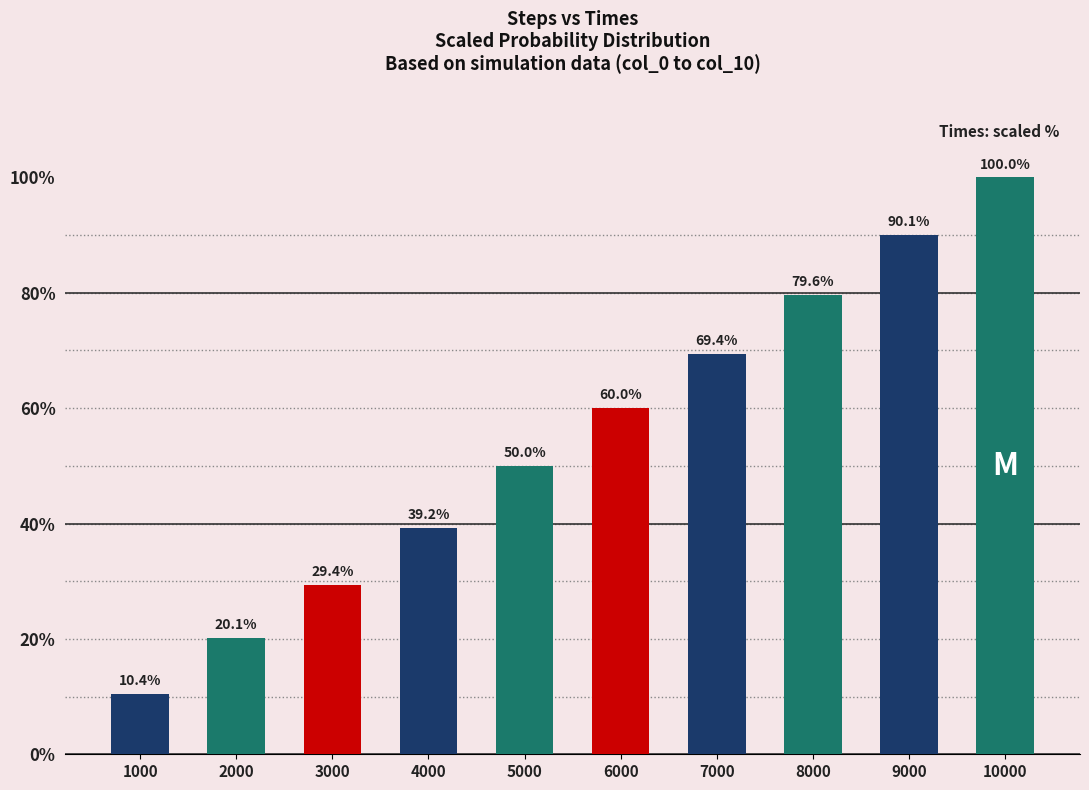

What is the change in value from 4000 to 7000?

+30.2